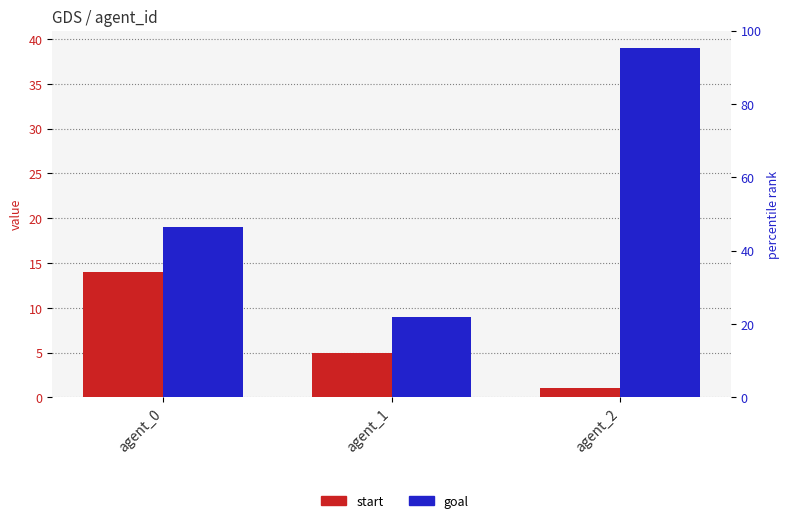

How many values in the goal series exceed 19?

1